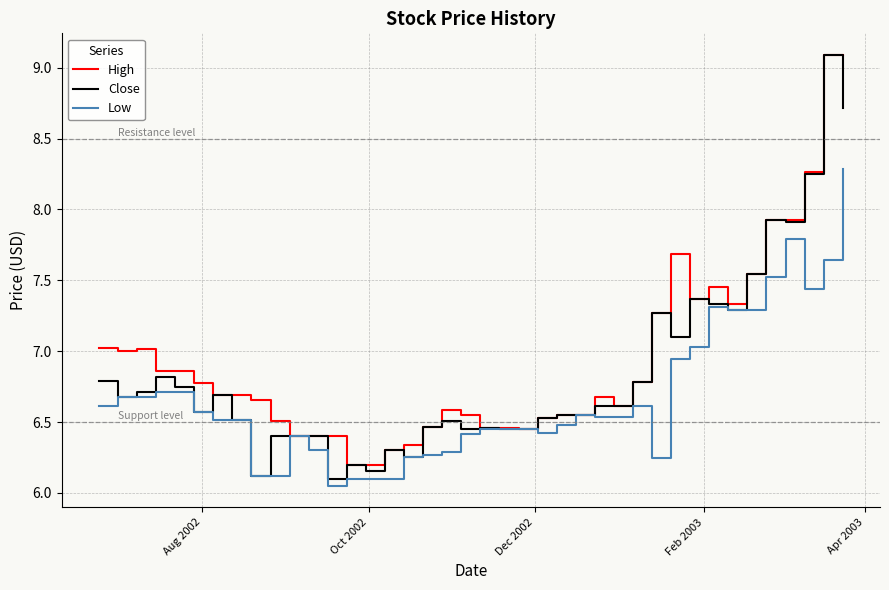

What is the maximum value for Close?

9.1